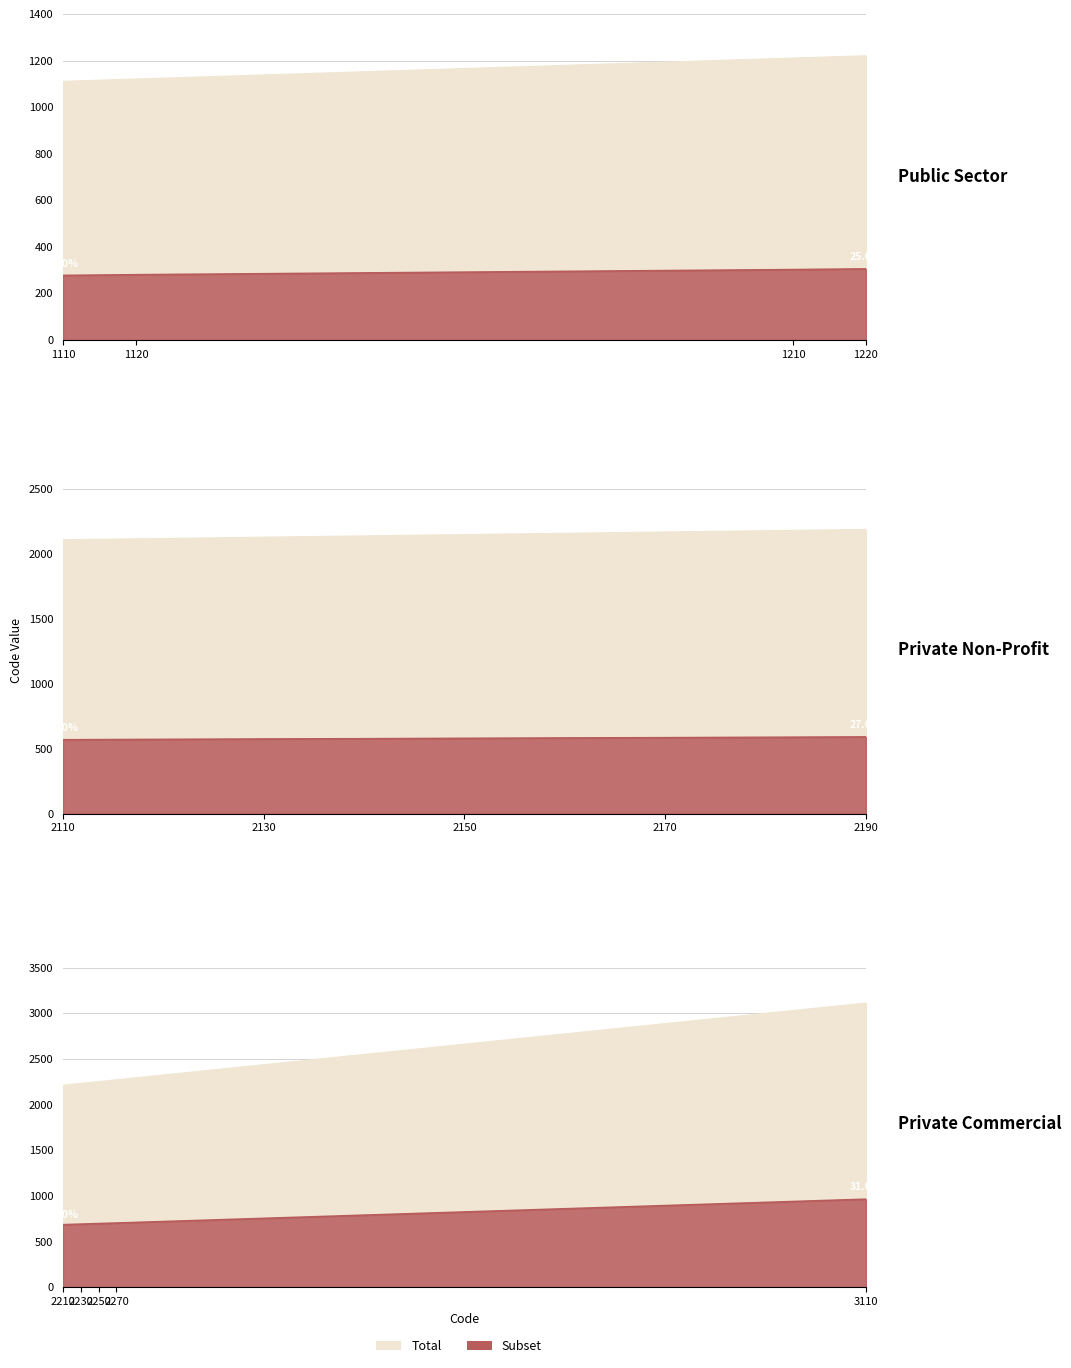

Which category has the highest value across all series?

3110